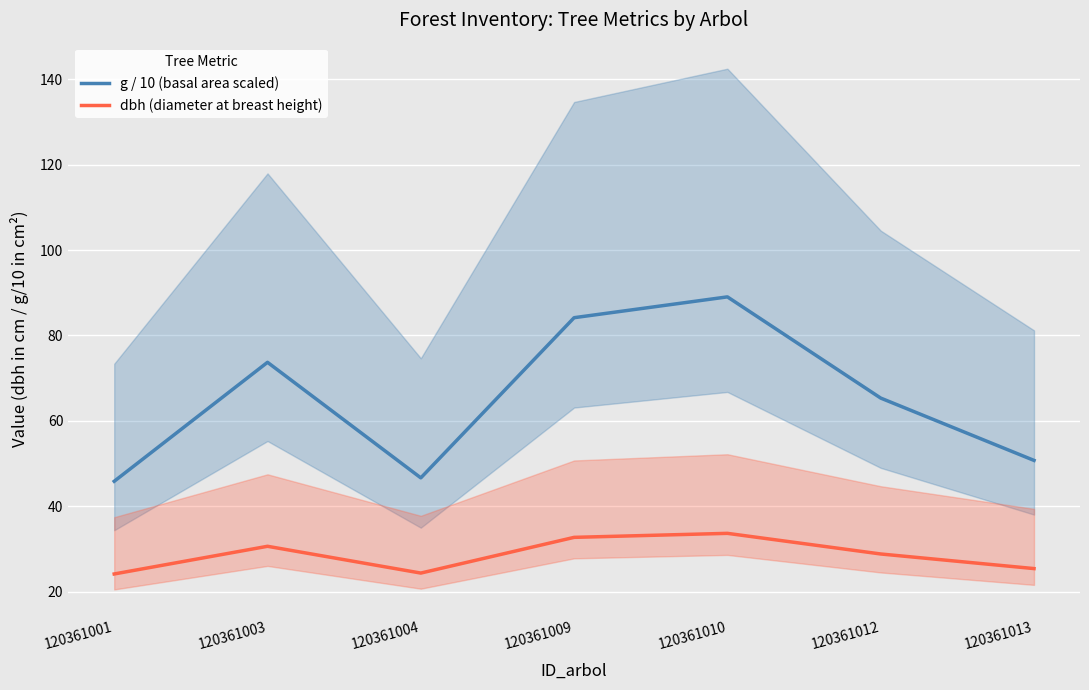

True or false: g / 10 (basal area scaled) has more than 2 points higher than both neighbors.

False